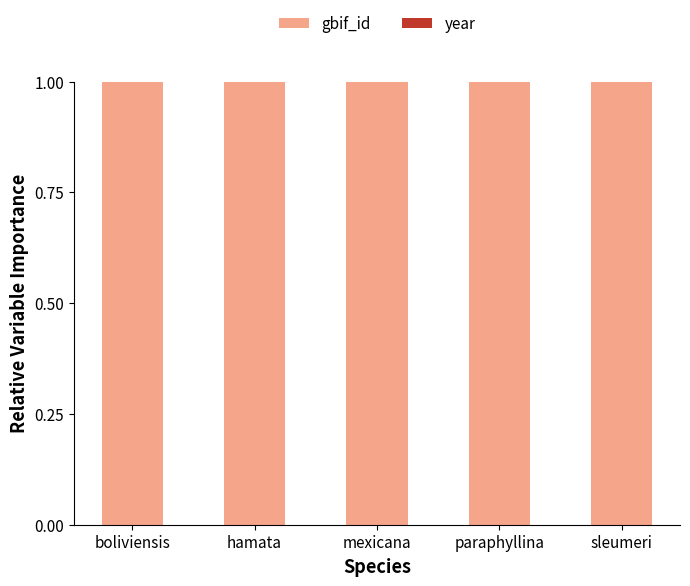

True or false: gbif_id has a value of 1.0 at boliviensis.

True